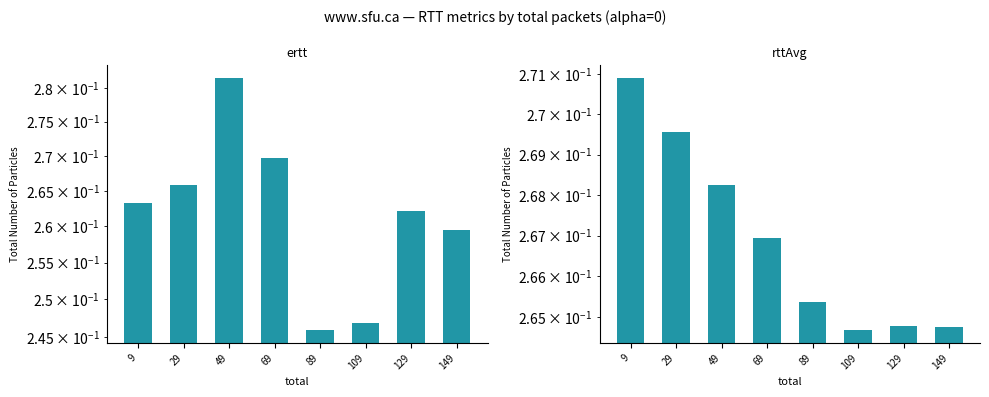

Rank the series at 149 from lowest to highest value.

ertt, rttAvg